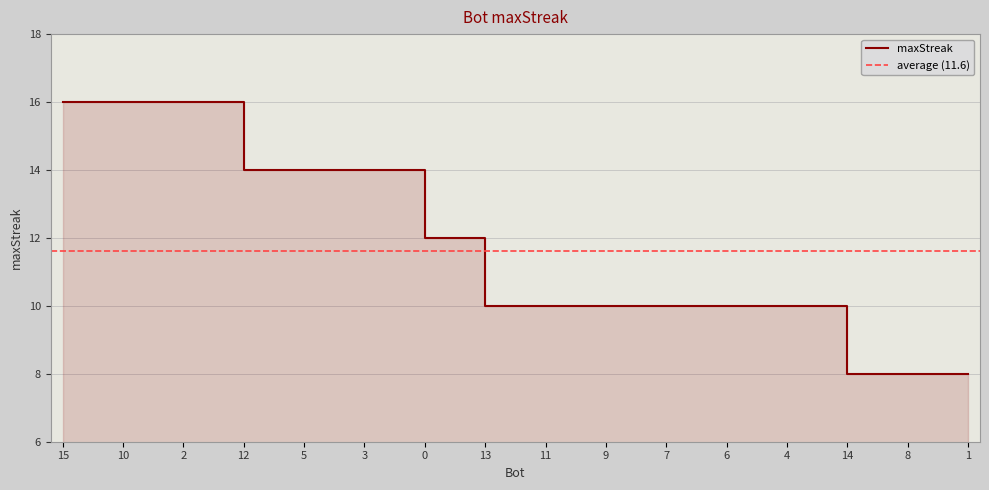

What is the difference between the second highest and minimum values?

8